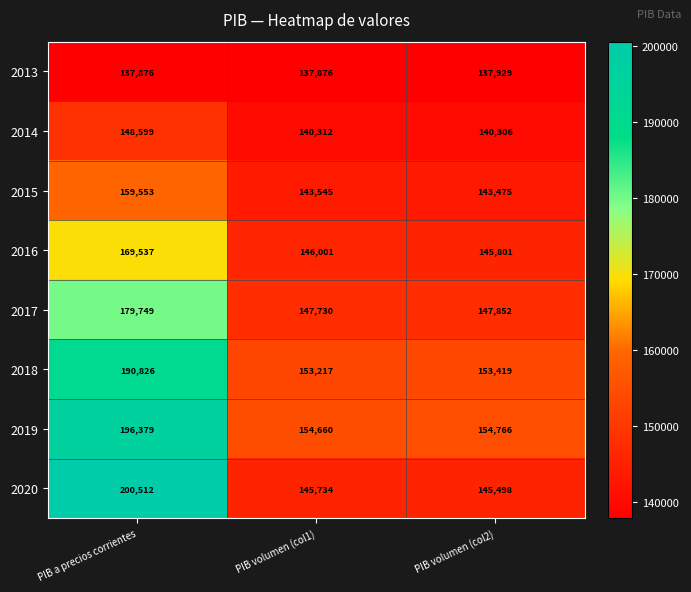

Reading right to left, extract all data points from this chart.

2013: PIB volumen (col2)=137929	PIB volumen (col1)=137876	PIB a precios corrientes=137876
2014: PIB volumen (col2)=140306	PIB volumen (col1)=140312	PIB a precios corrientes=148599
2015: PIB volumen (col2)=143475	PIB volumen (col1)=143545	PIB a precios corrientes=159553
2016: PIB volumen (col2)=145801	PIB volumen (col1)=146001	PIB a precios corrientes=169537
2017: PIB volumen (col2)=147852	PIB volumen (col1)=147730	PIB a precios corrientes=179749
2018: PIB volumen (col2)=153419	PIB volumen (col1)=153217	PIB a precios corrientes=190826
2019: PIB volumen (col2)=154766	PIB volumen (col1)=154660	PIB a precios corrientes=196379
2020: PIB volumen (col2)=145498	PIB volumen (col1)=145734	PIB a precios corrientes=200512